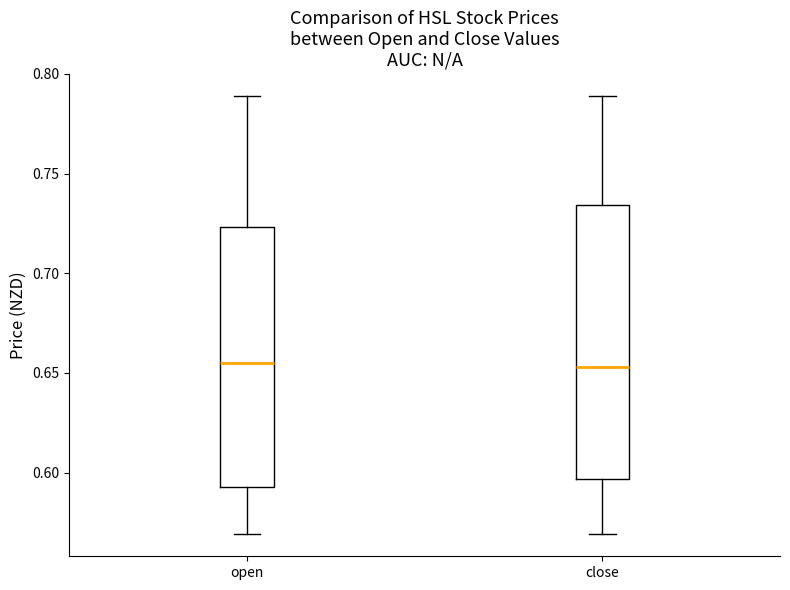

Reading left to right, read every box against the y-axis: the position of its median line, the range the box covers, and the ends of its whiskers. The values are not printed on the chart, so give them approximately, as read against the axis.

open: median 0.655, box 0.595 to 0.725, whiskers 0.570 to 0.790
close: median 0.655, box 0.595 to 0.735, whiskers 0.570 to 0.790